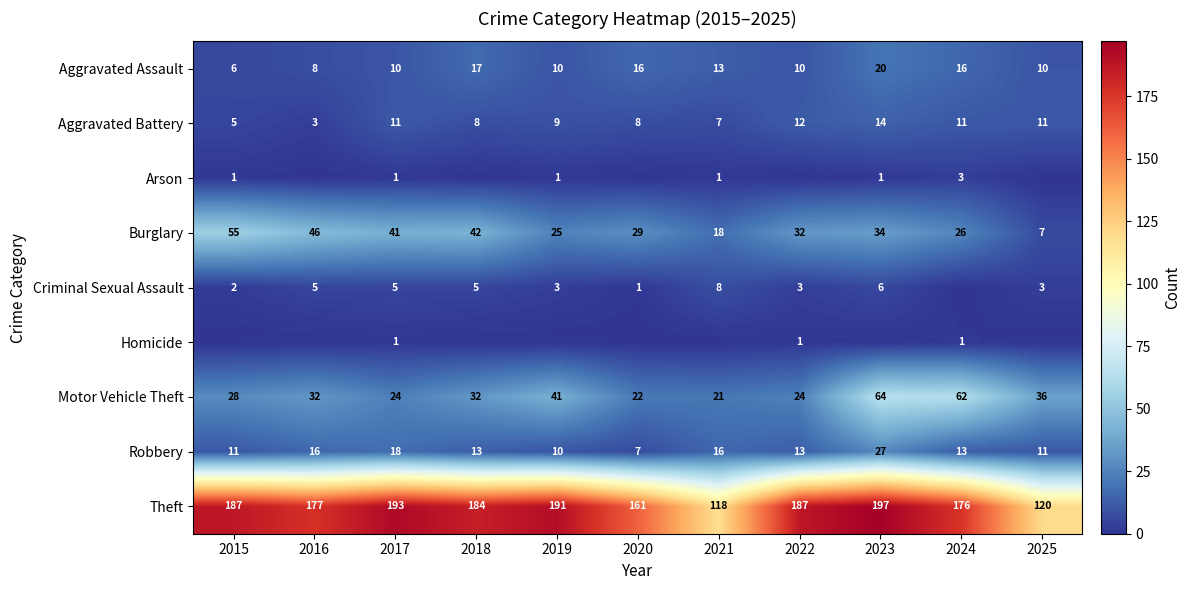

Is the value of Theft at 2018 greater than the value of Homicide at 2024?

Yes